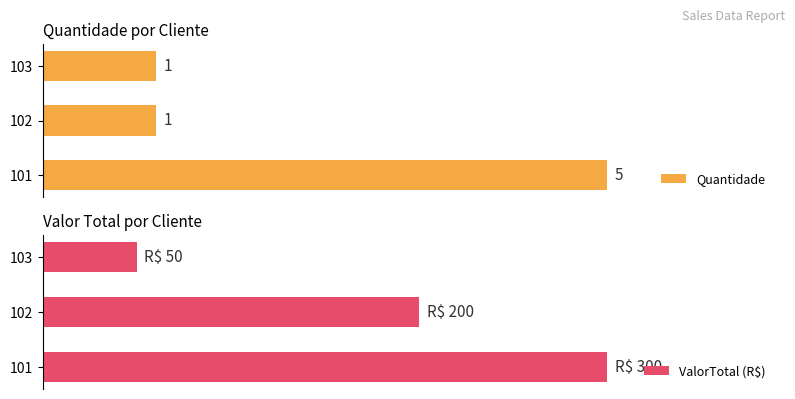

What are all the series names shown in the legend?

Quantidade, ValorTotal (R$)